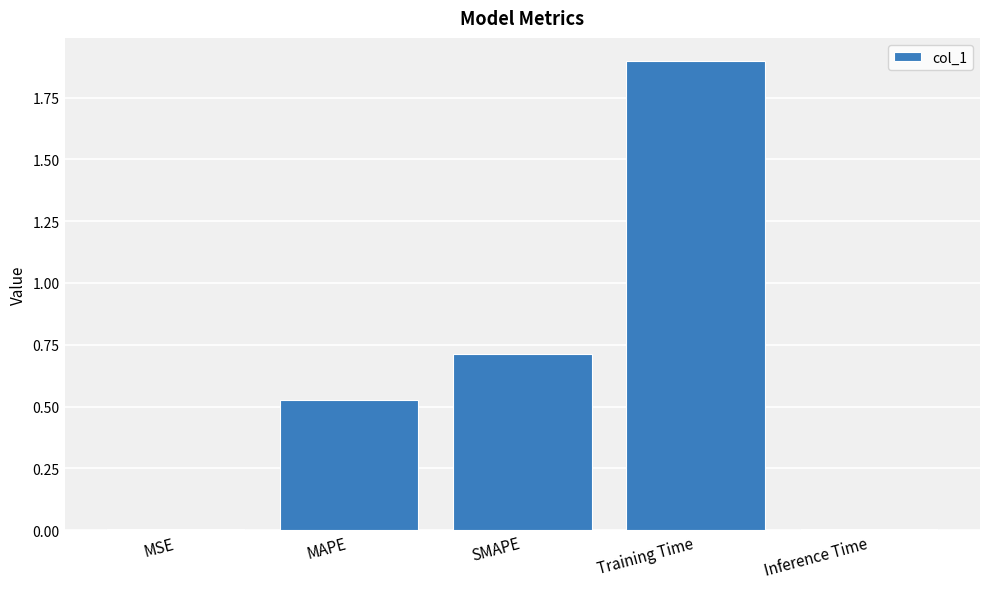

What is the approximate value at Training Time?

1.9